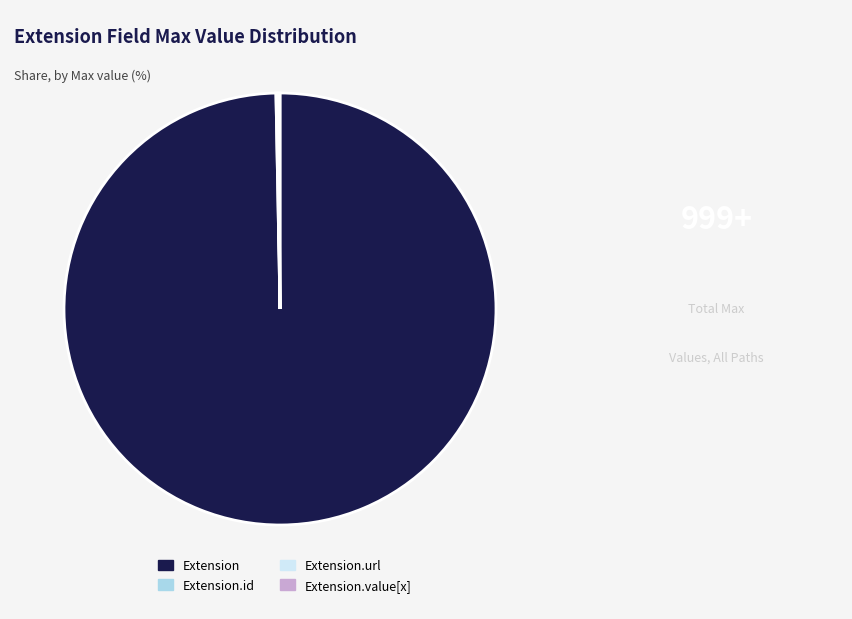

Does Extension account for over 50% of the chart?

Yes